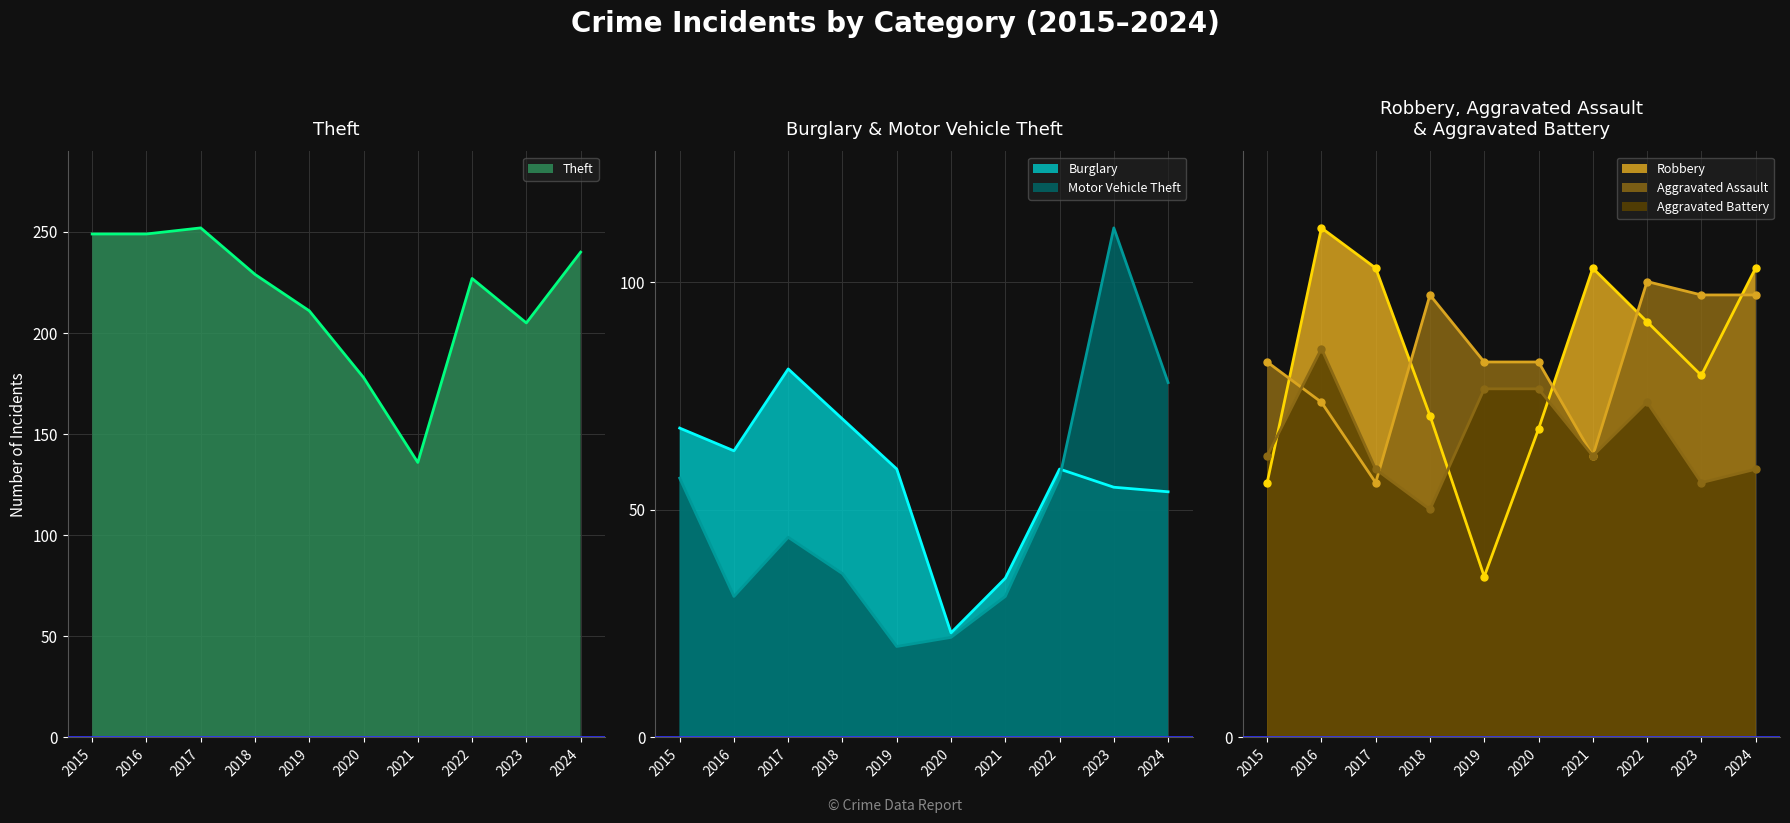

What value does the Aggravated Assault series have at 2015?

28